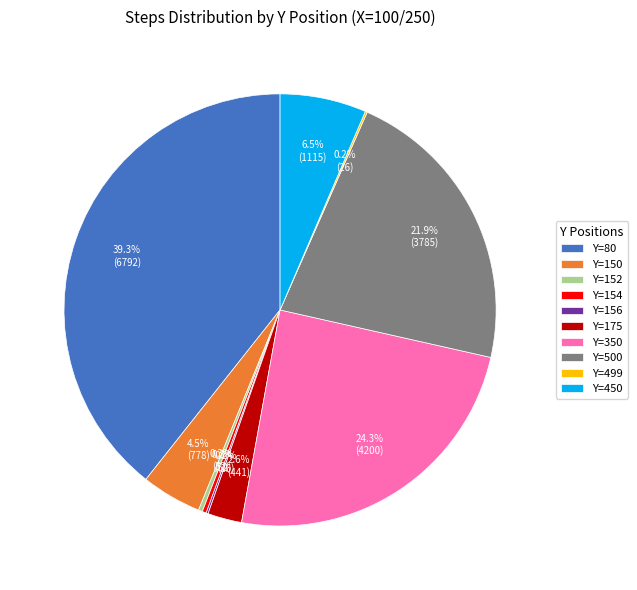

Approximately how many times larger is the value at Y=350 compared to Y=80?

0.6